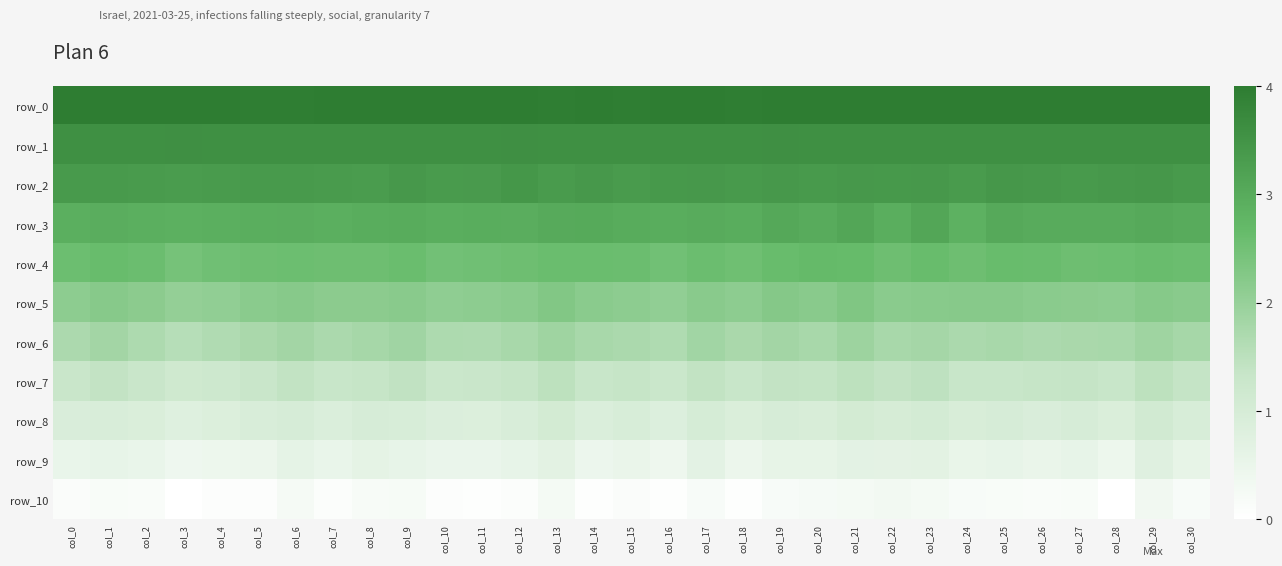

Which category has the lowest value across all series?

col_28